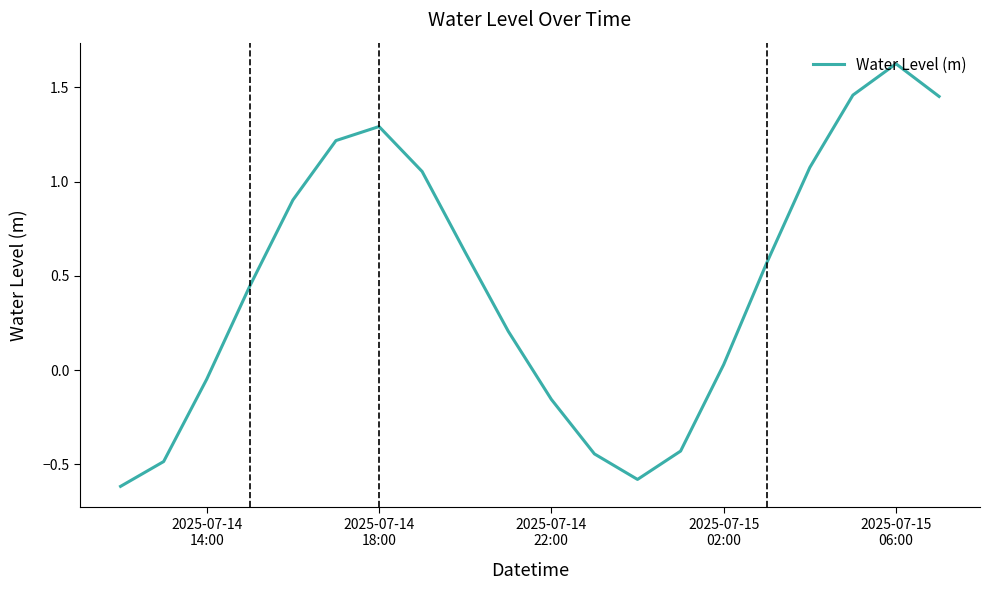

What is the minimum value shown in the chart?

-0.6